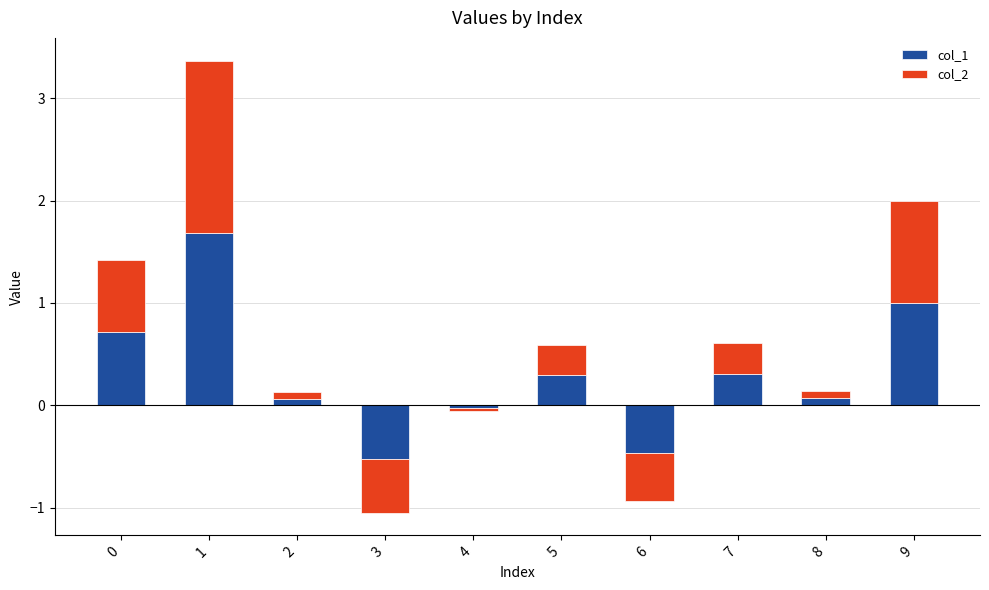

The value of col_2 at 2 is 0.1. True or false?

True